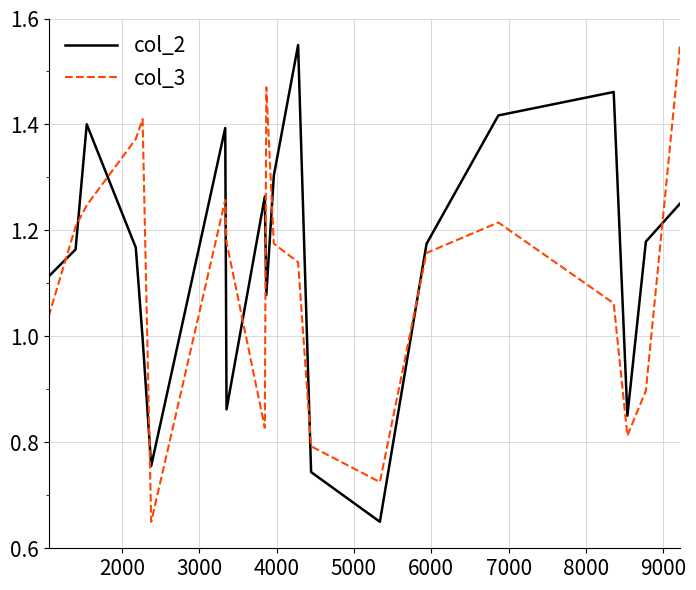

Which series ends up on top after the final intersection of col_3 and col_2?

col_3